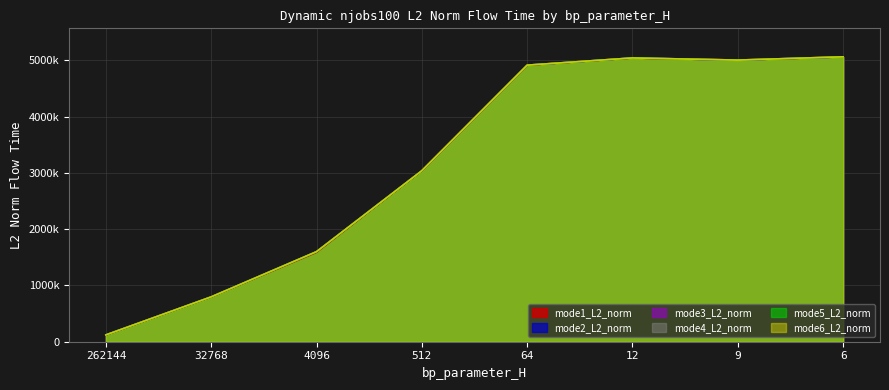

At which label is mode6_L2_norm closest to 2590992?

512